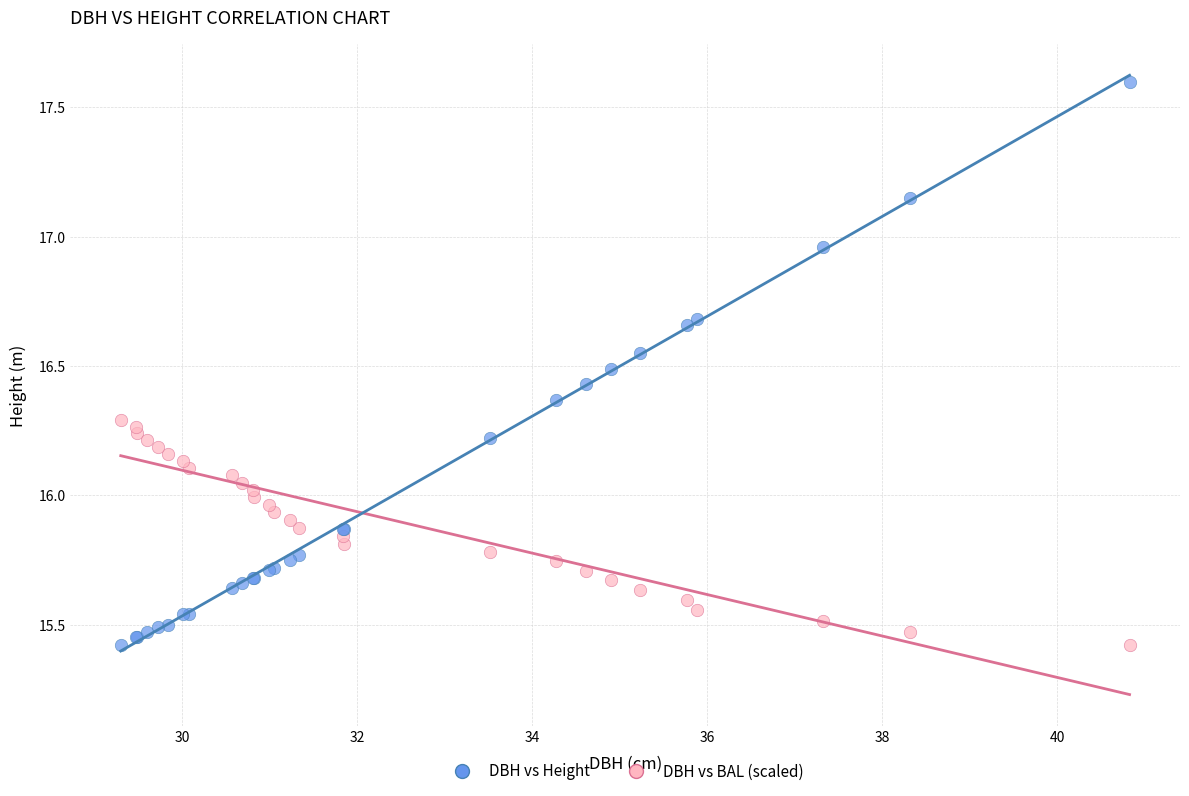

Which series has the widest spread of Y values?

DBH vs Height